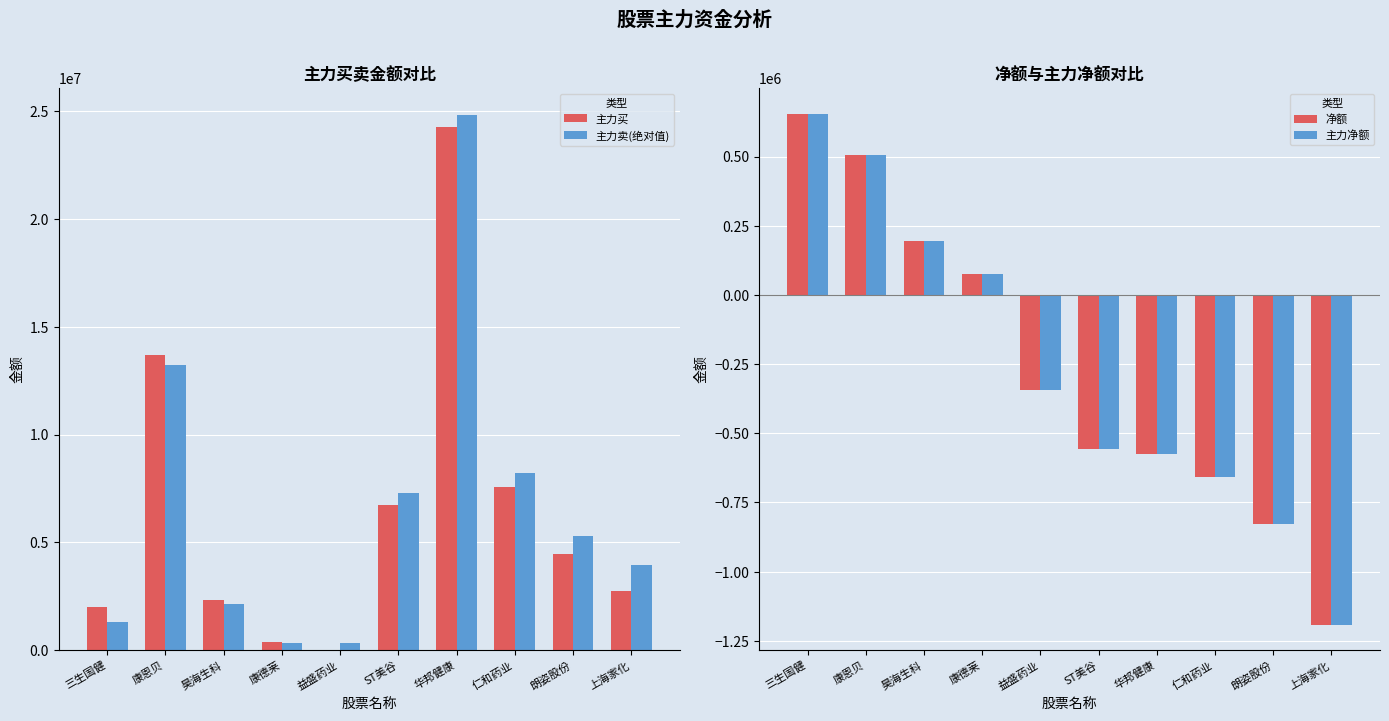

Between ST美谷 and 仁和药业, which series saw the biggest shift?

主力卖(绝对值)